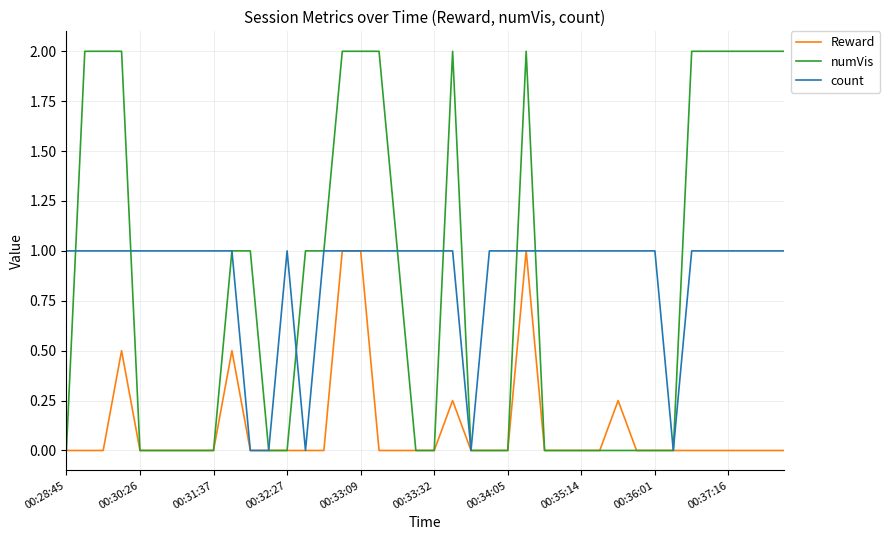

What is the maximum value shown in the chart?

2.0